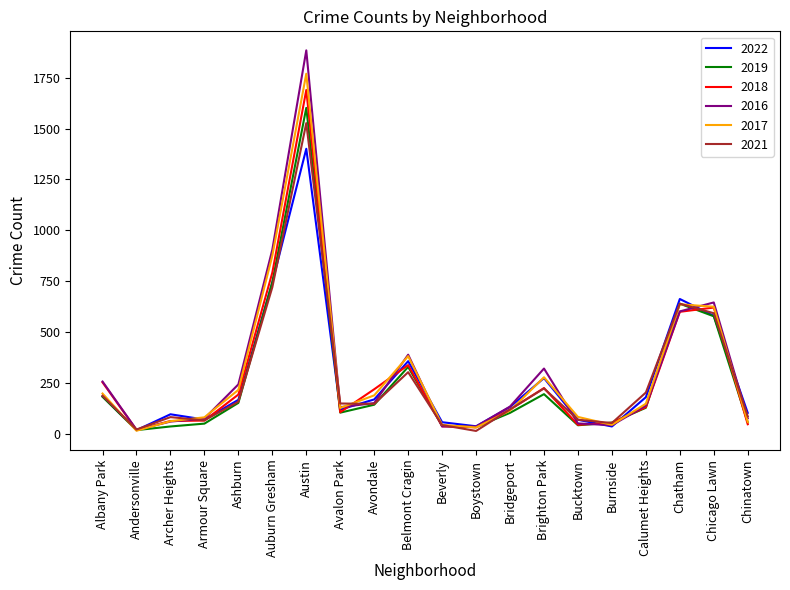

Which category has the highest value across all series?

Austin